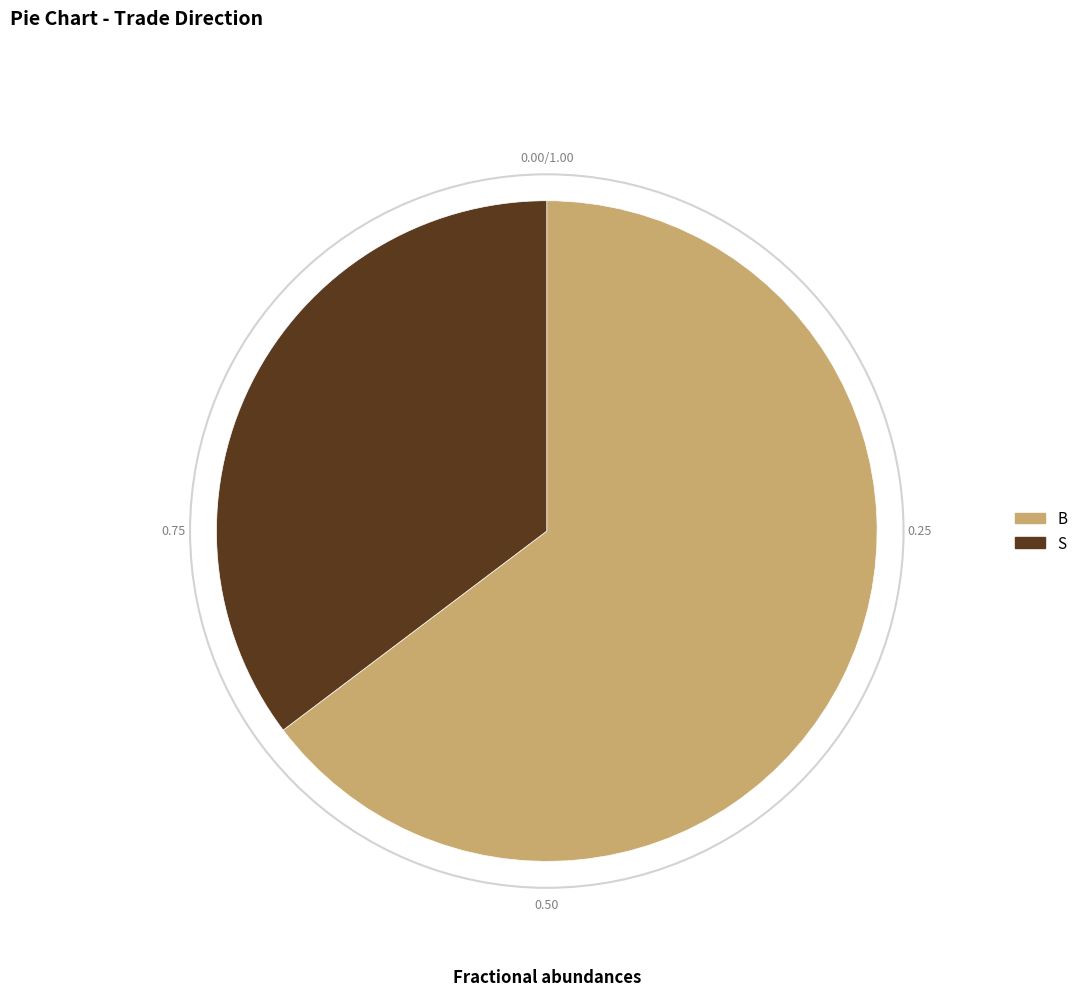

Is it true that B is 65% of the pie?

True